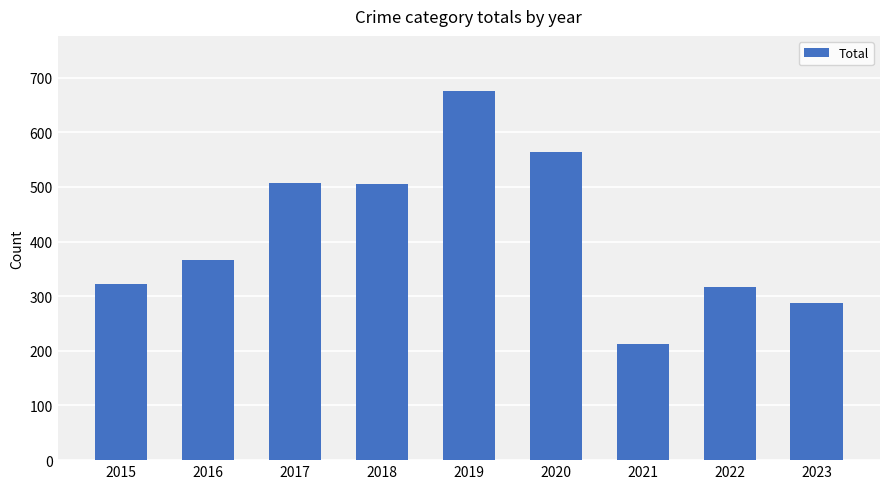

What is the difference between the maximum and minimum values?

462